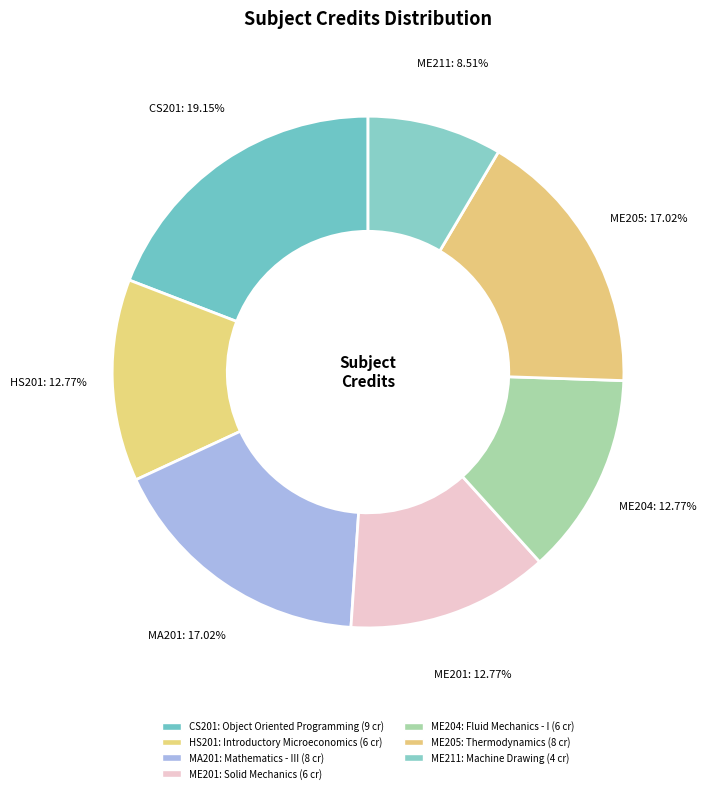

Count the number of slices in the pie.

7